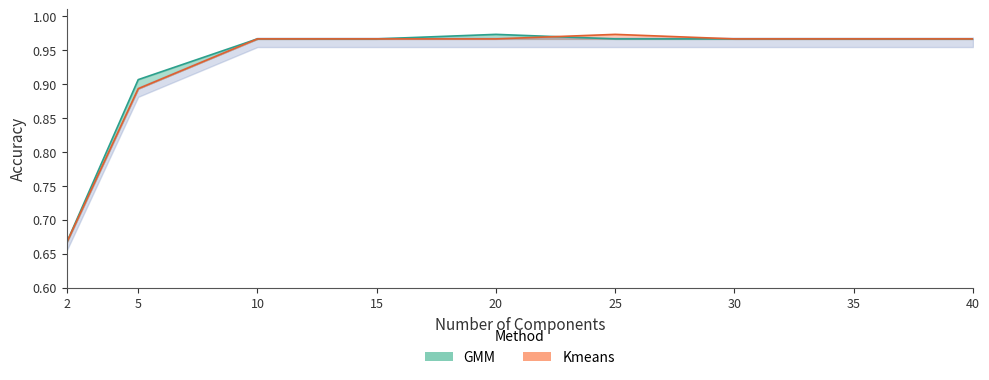

Where do GMM and Kmeans first cross each other?

20 and 25